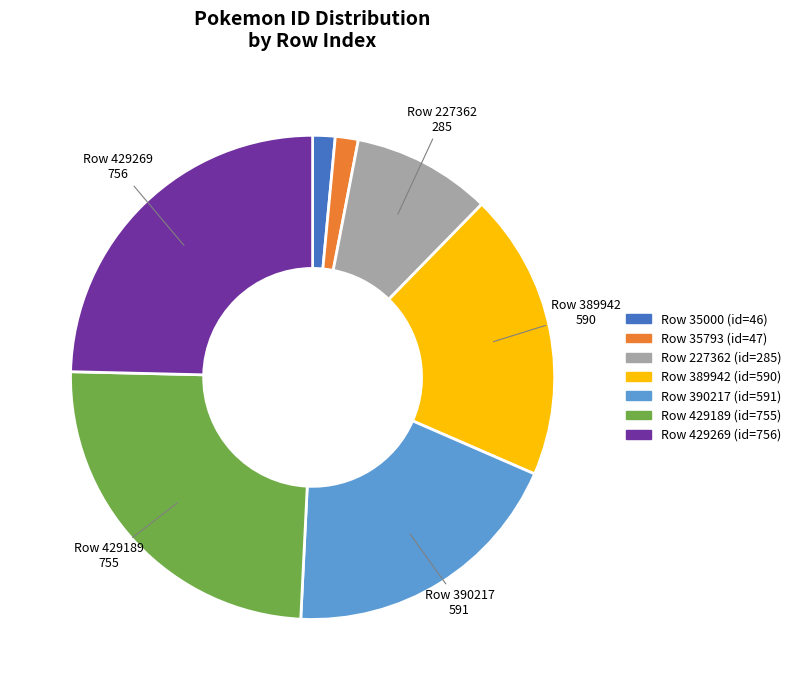

Is there any slice that represents more than half of the pie?

No